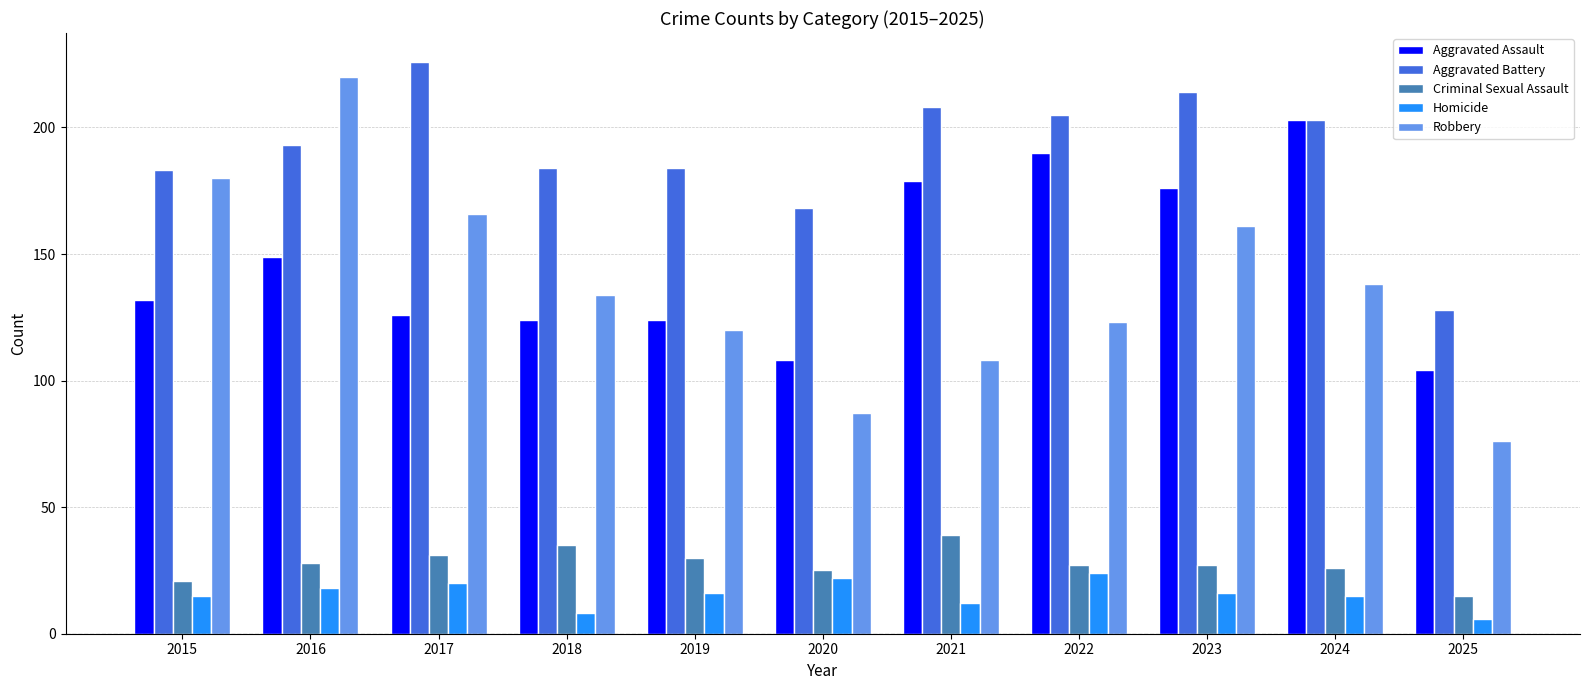

Is the value of Criminal Sexual Assault at 2024 greater than the value of Robbery at 2015?

No